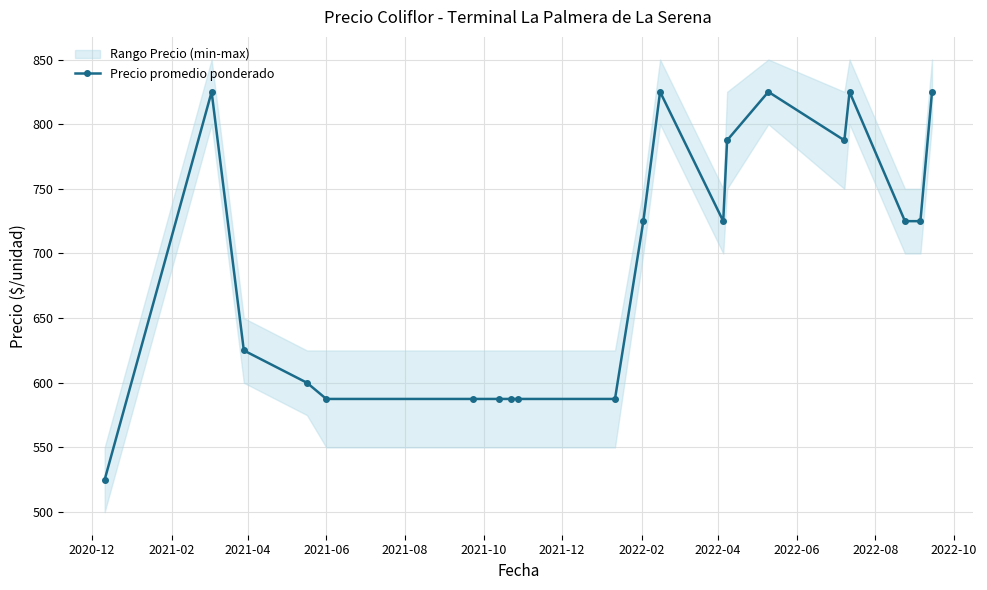

What is the greatest value displayed?

825.0